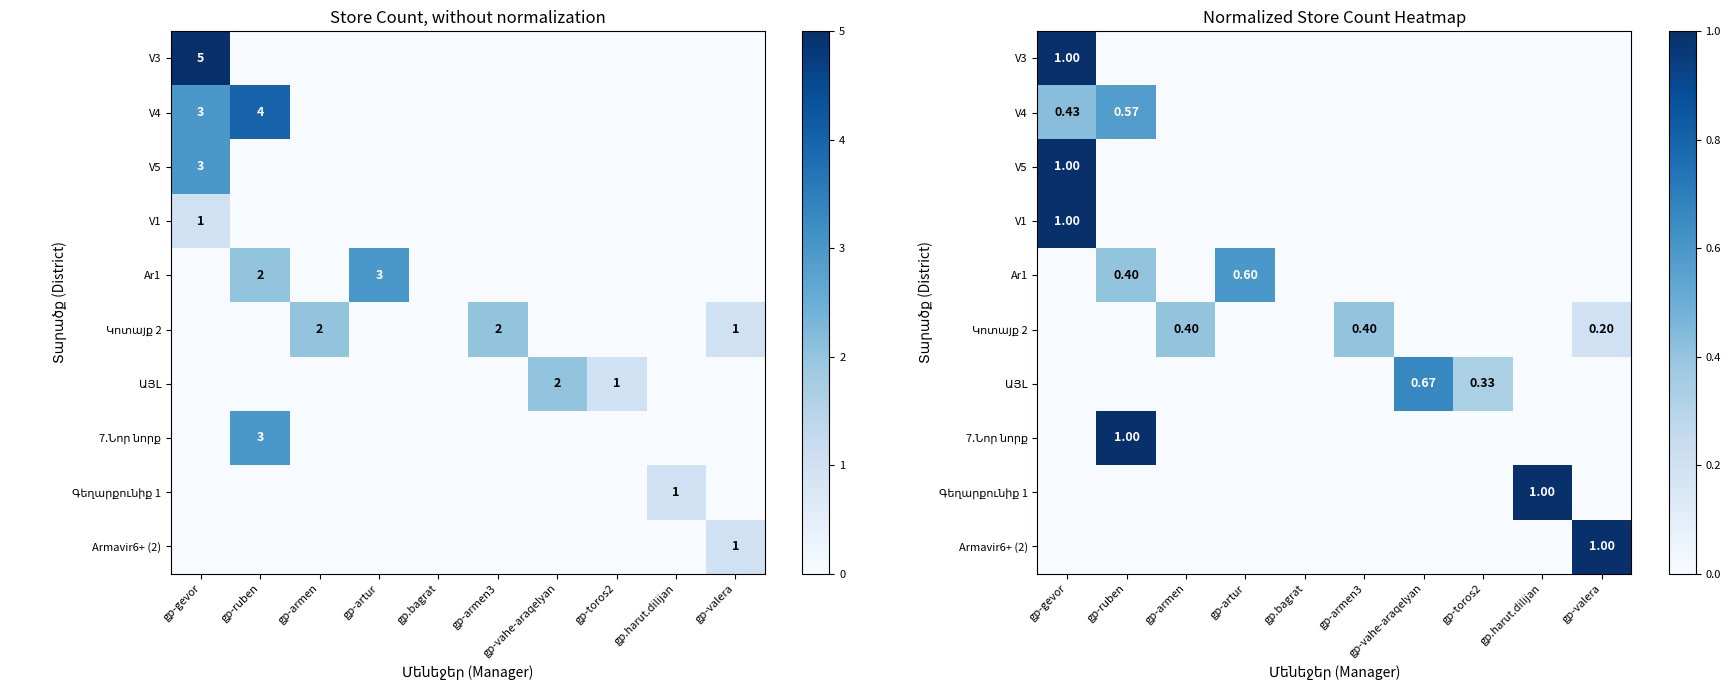

What is the maximum value for 7.Նոր նորք?

1.0